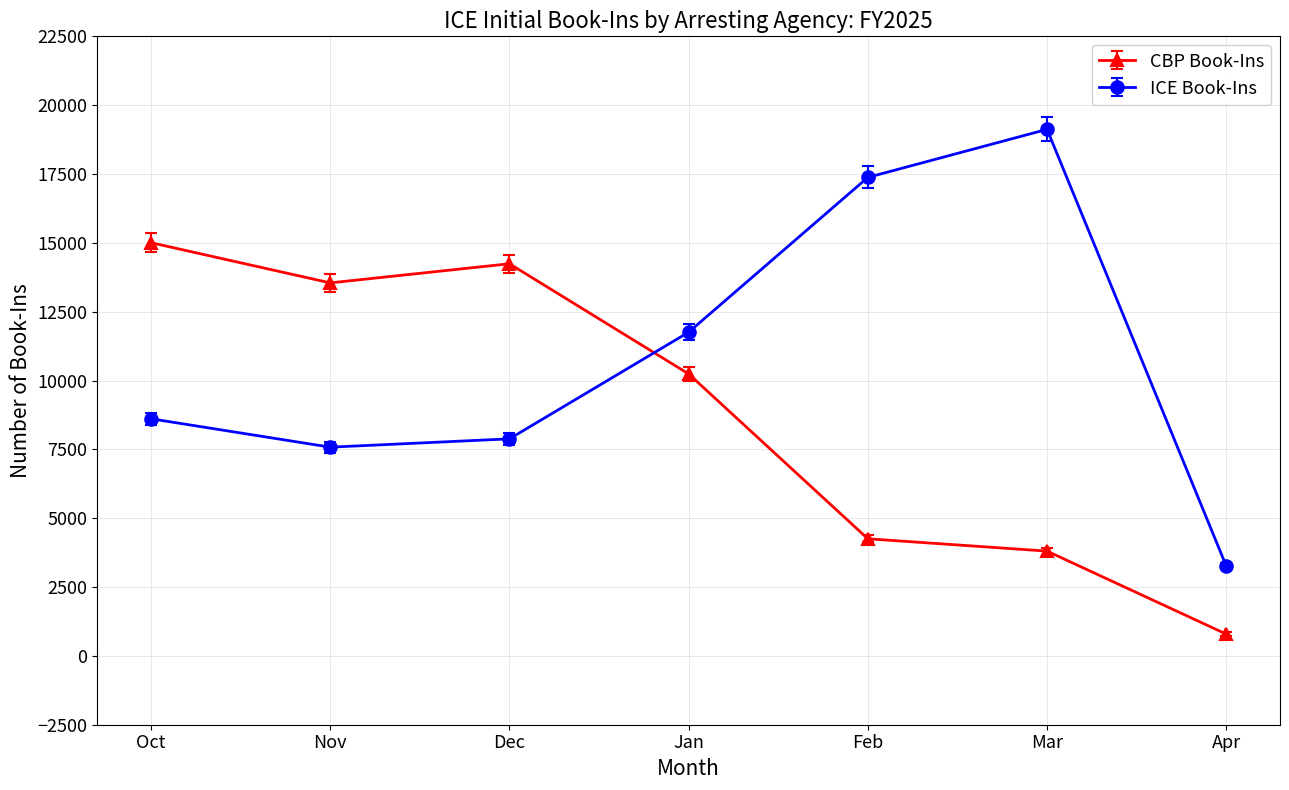

What is the label of the 2nd point from the right?

Mar